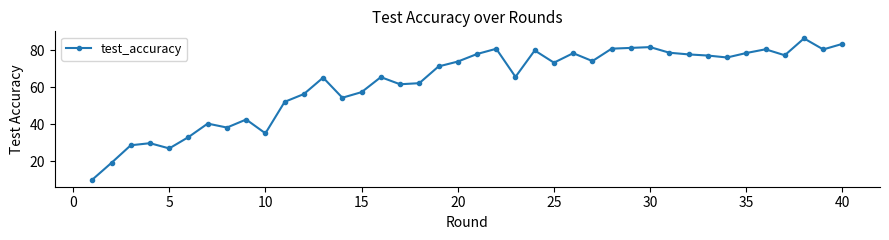

What is the value of the 32nd point from the left?

77.7